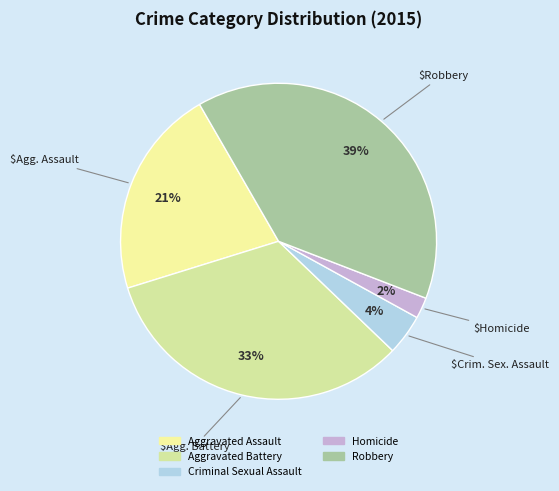

To the nearest percent, what is the difference between the Criminal Sexual Assault and Homicide slice percentages?

2%